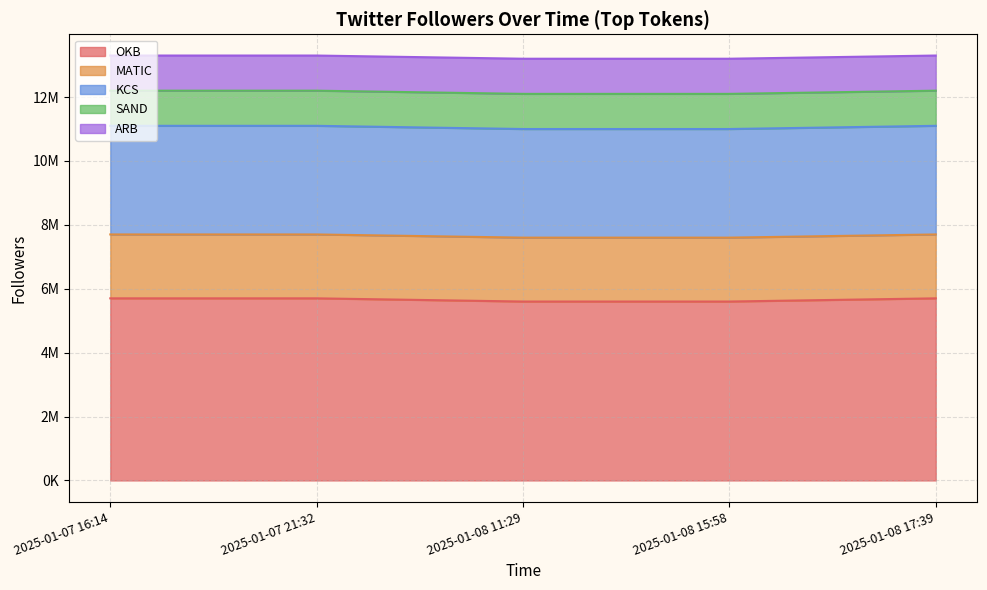

Between 2025-01-08 15:58 and 2025-01-08 17:39, which series saw the biggest shift?

OKB